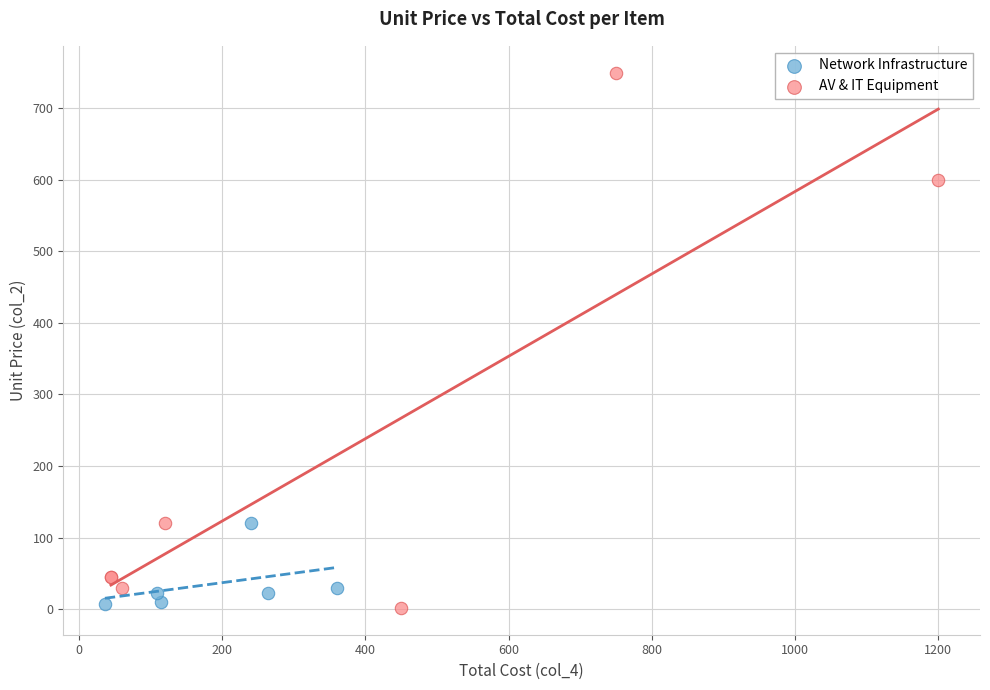

Which series reaches the maximum Y coordinate?

AV & IT Equipment